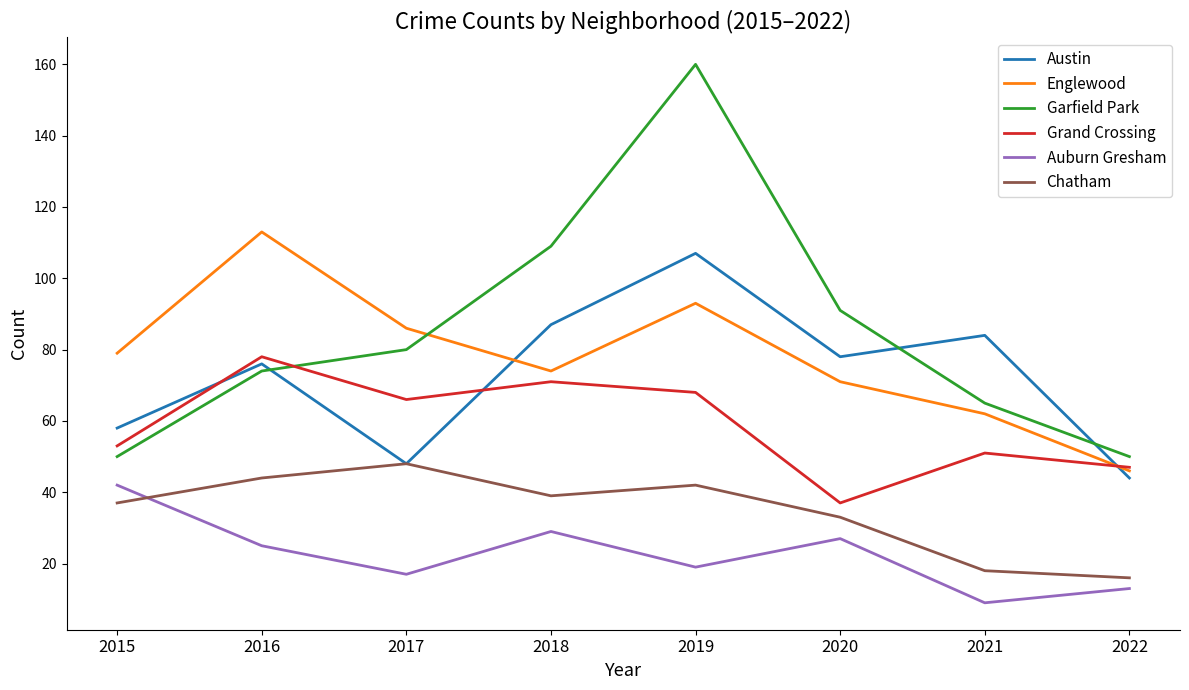

Is the value of Chatham at 2020 greater than the value of Auburn Gresham at 2016?

Yes